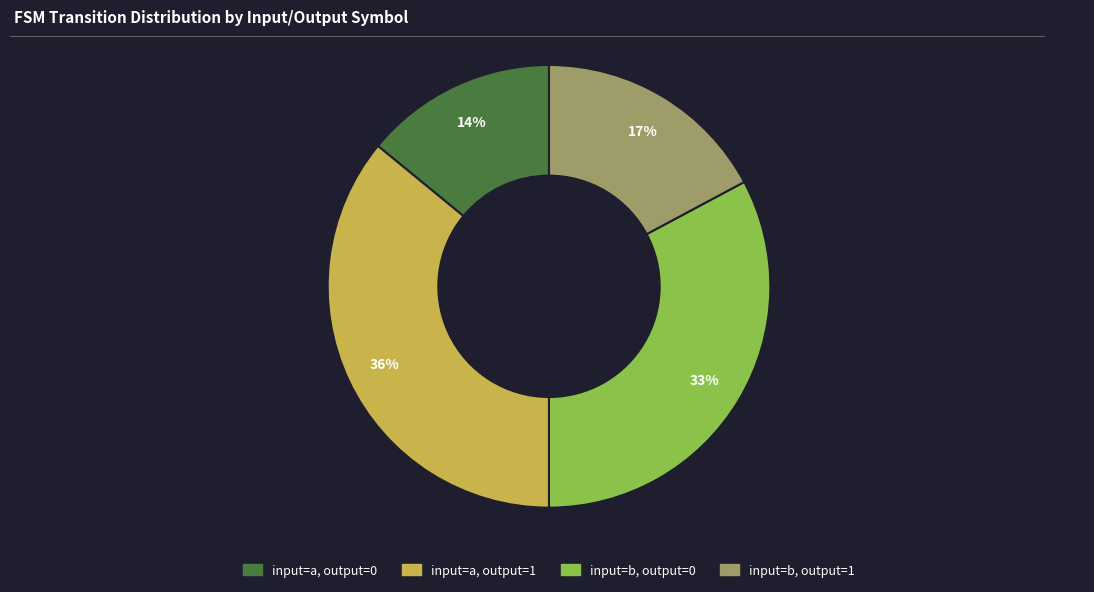

Combined, do input=a, output=1 and input=b, output=1 account for over 50%?

Yes